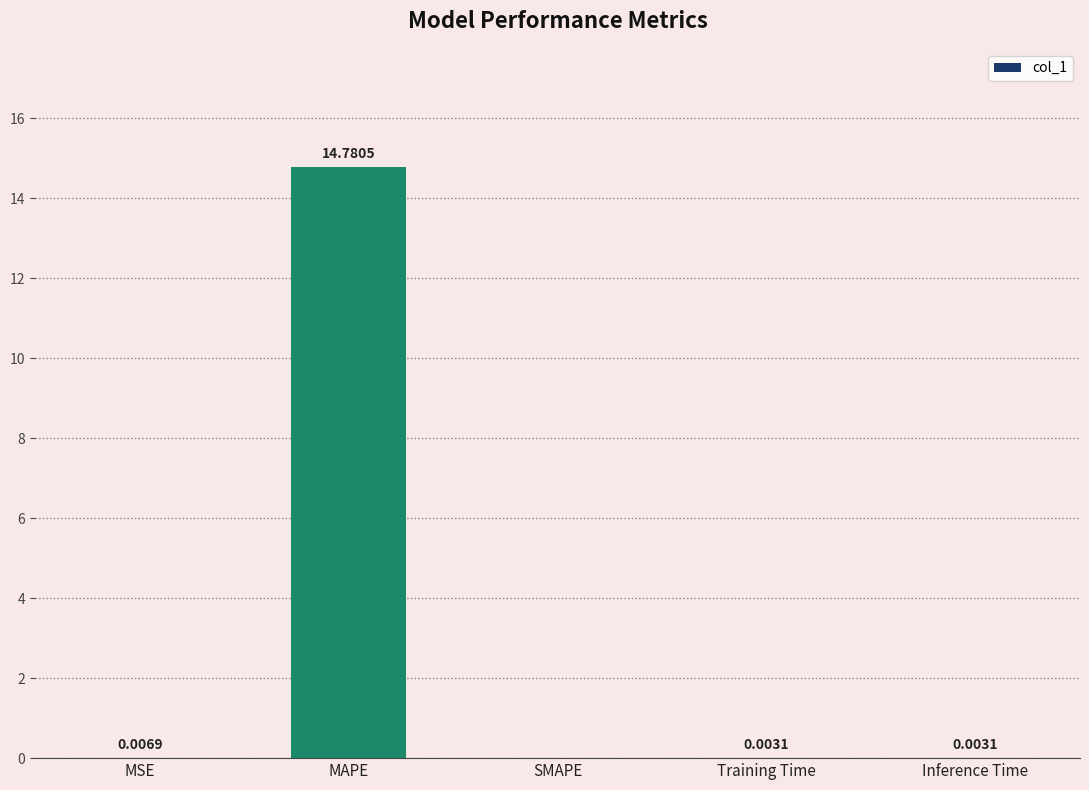

What is the sum of the values at MAPE and Inference Time?

14.8